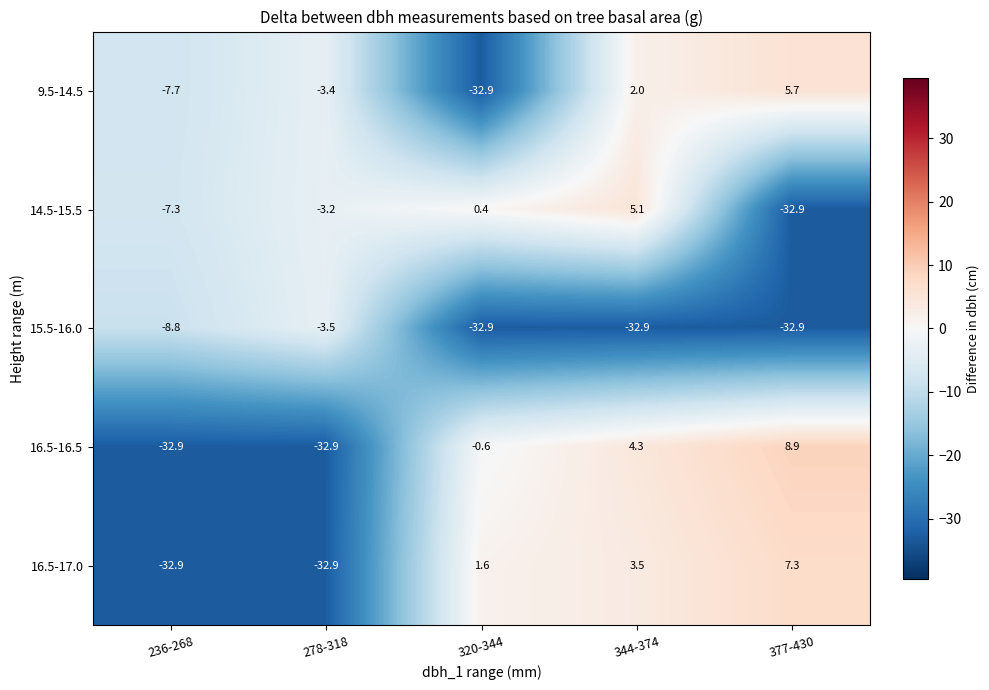

The 14.5-15.5 series shows -2.0 at 278-318. True or false?

False